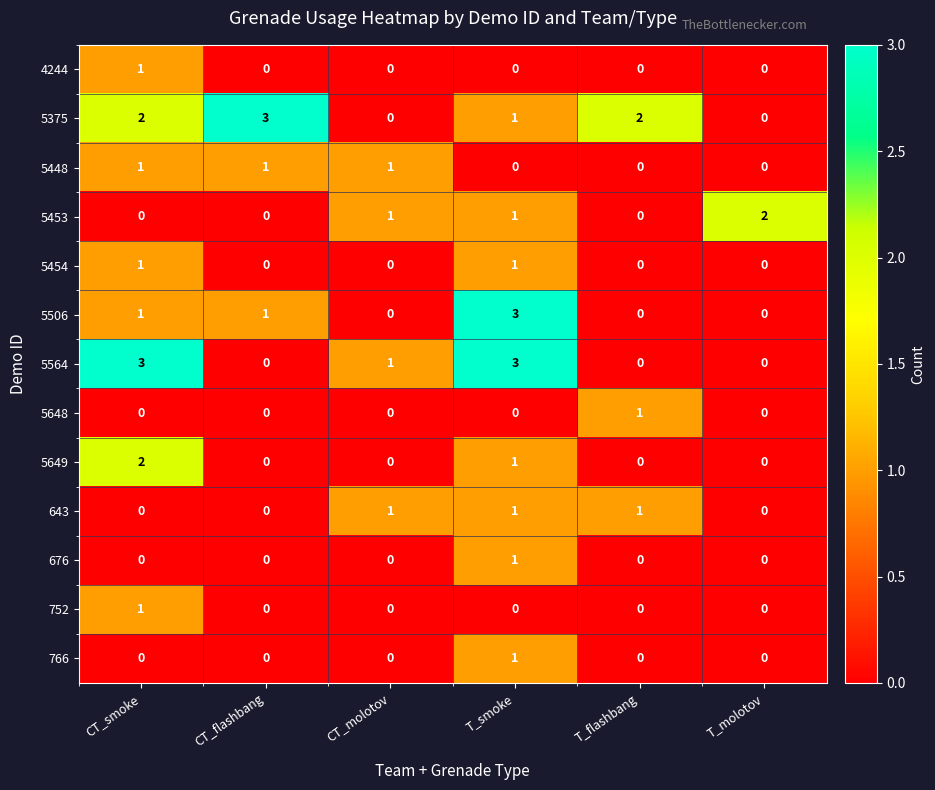

True or false: 676 has a value of 2 at T_smoke.

False